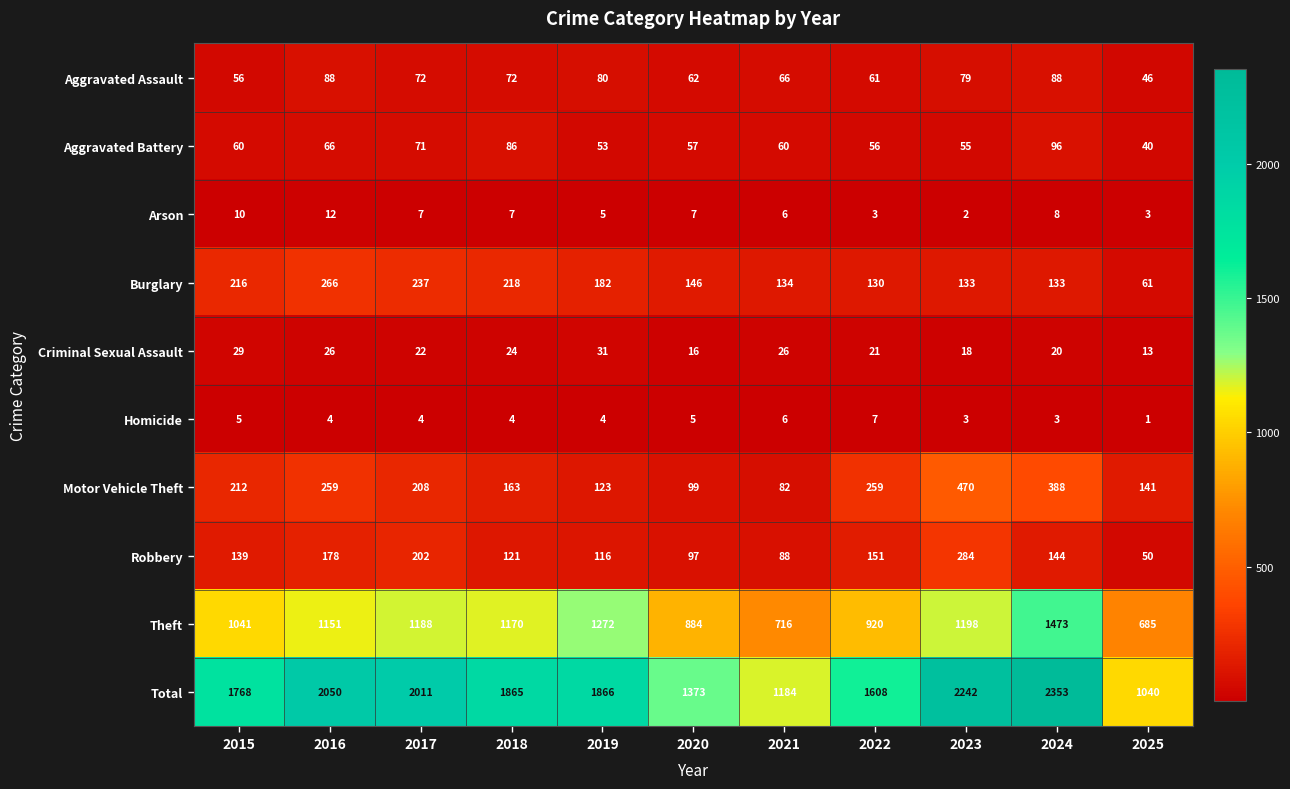

What value does the Robbery series have at 2016, to the nearest 50?

200